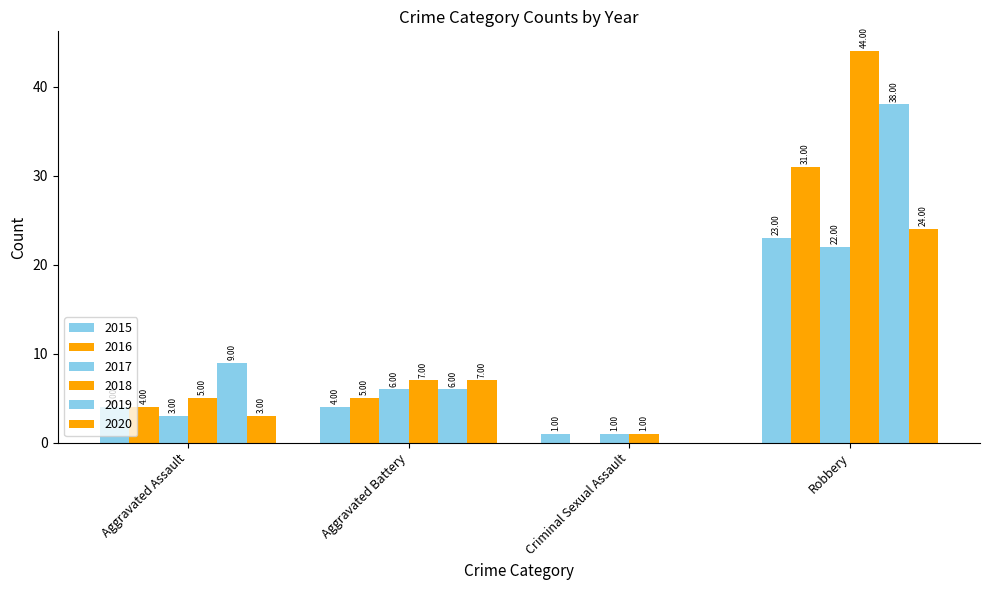

Is the value of 2019 at Robbery greater than the value of 2018 at Robbery?

No